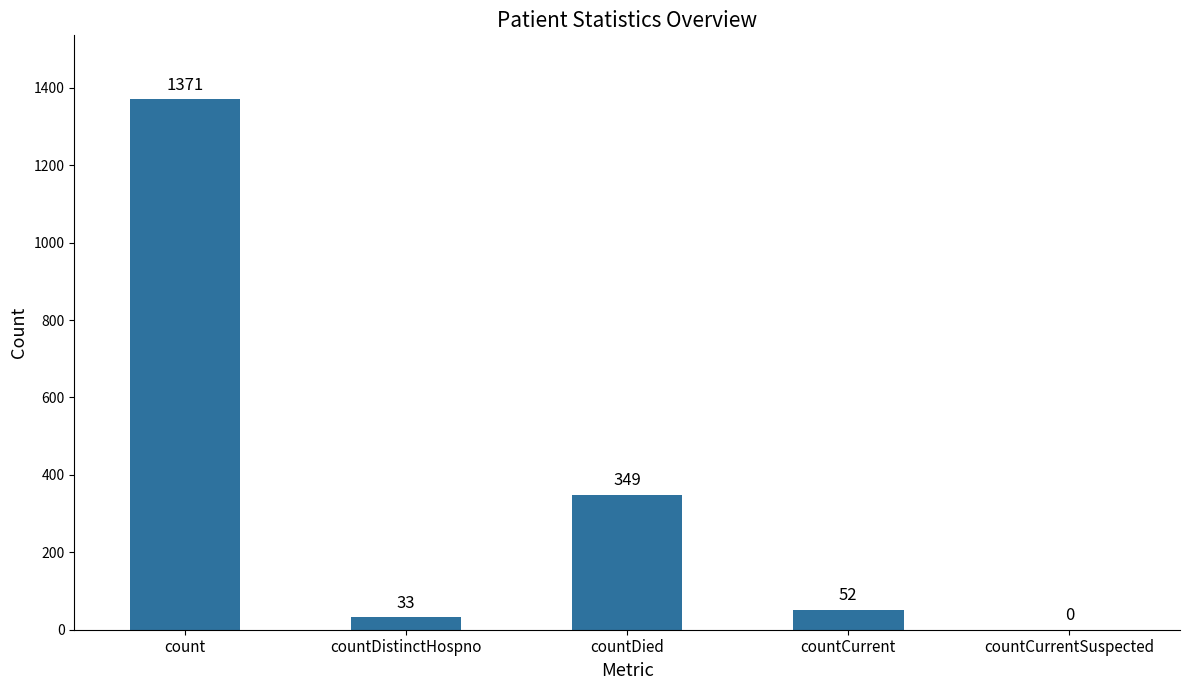

Where is the data nearest to the value 685?

countDied